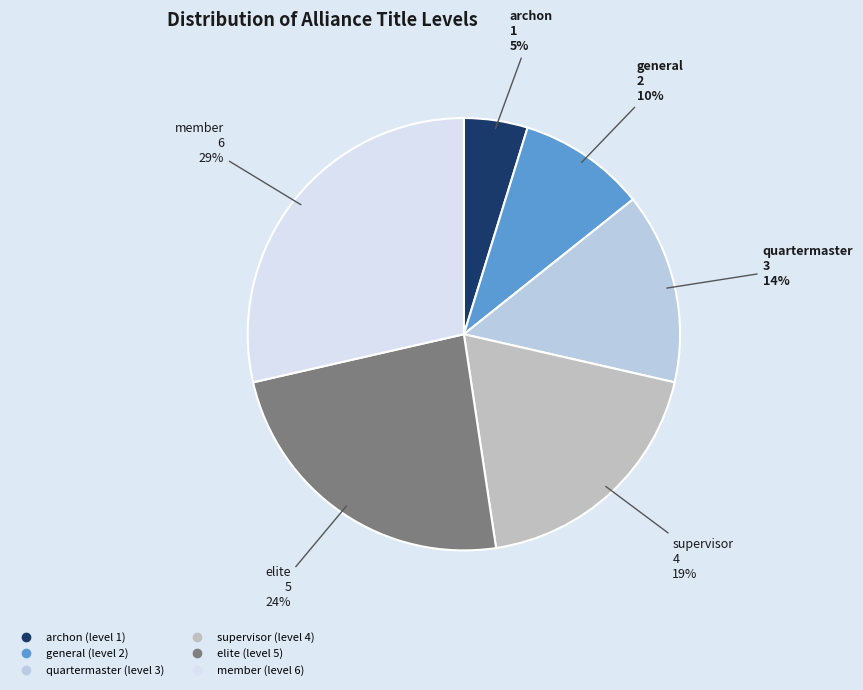

Is there any slice that represents more than half of the pie?

No